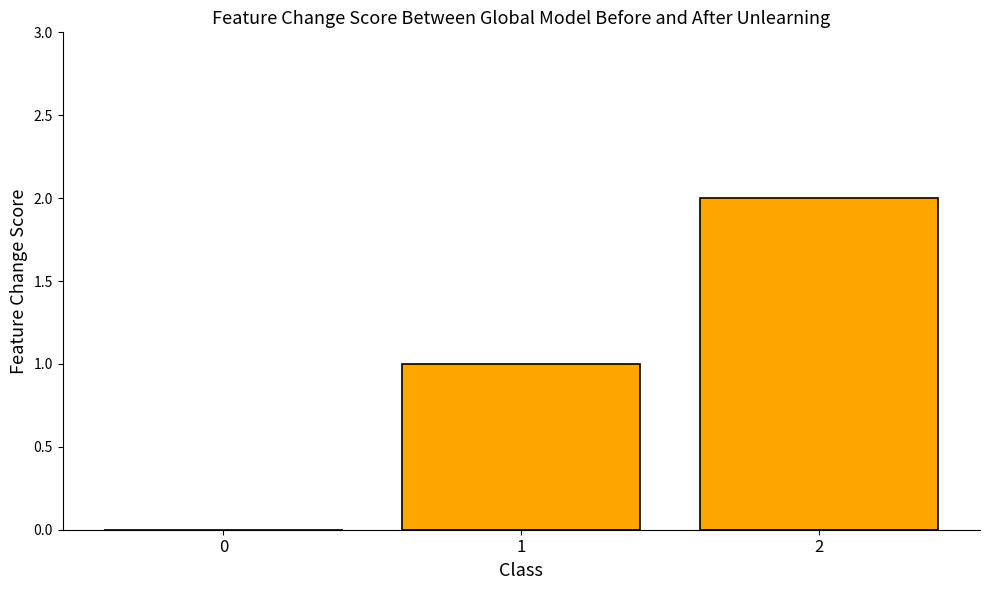

What is the sum of all values?

3